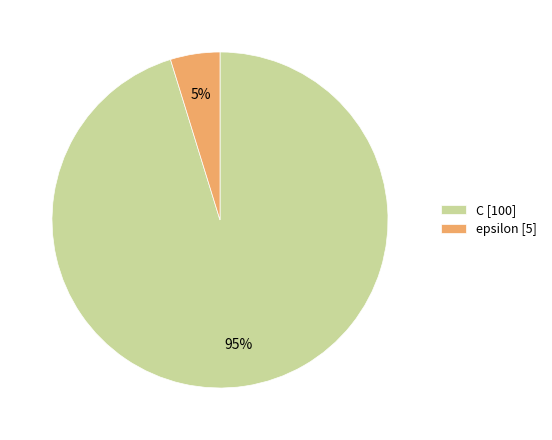

Approximately how many times larger is the value at epsilon compared to C?

0.1